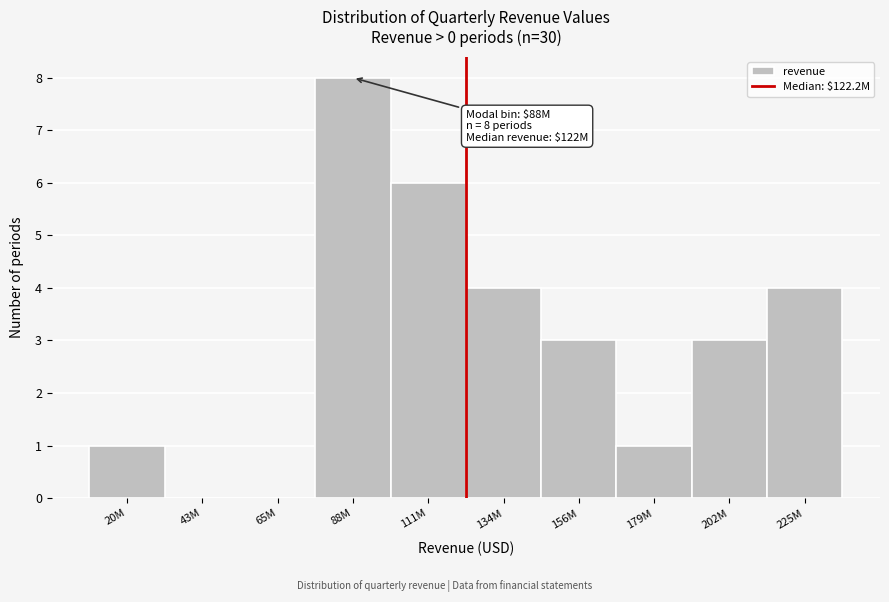

Reading left to right, extract all data points from this chart.

20M=1	43M=0	65M=0	88M=8	111M=6	134M=4	156M=3	179M=1	202M=3	225M=4